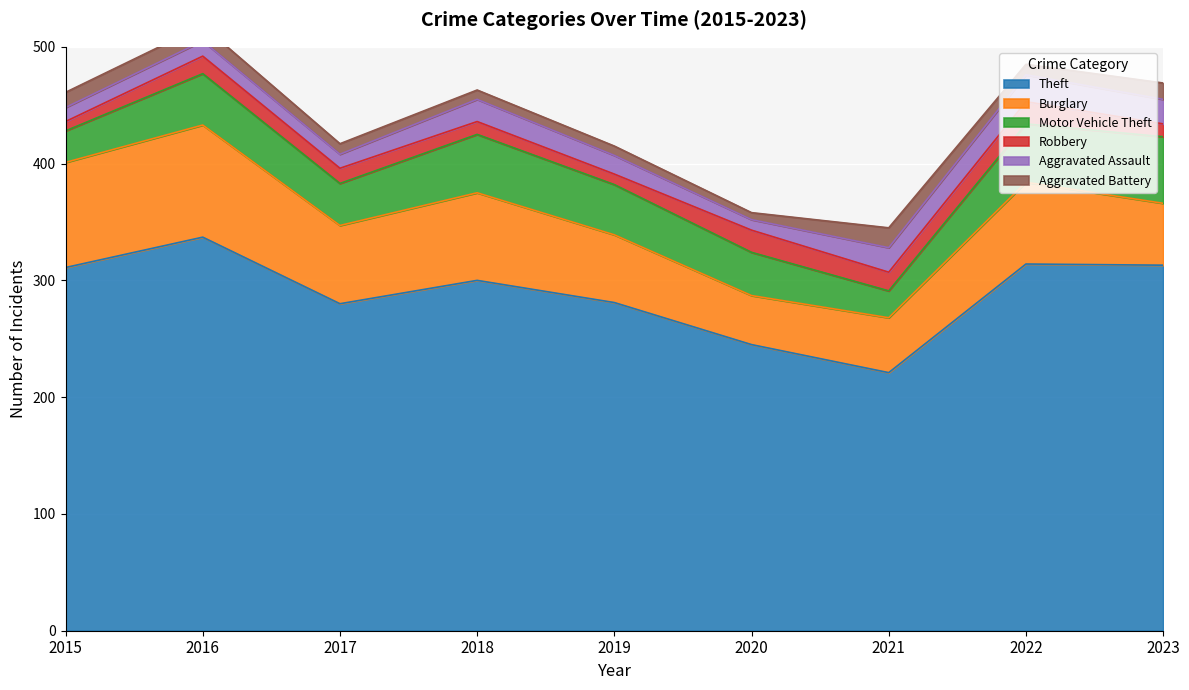

True or false: Aggravated Battery has a value of 4 at 2017.

False